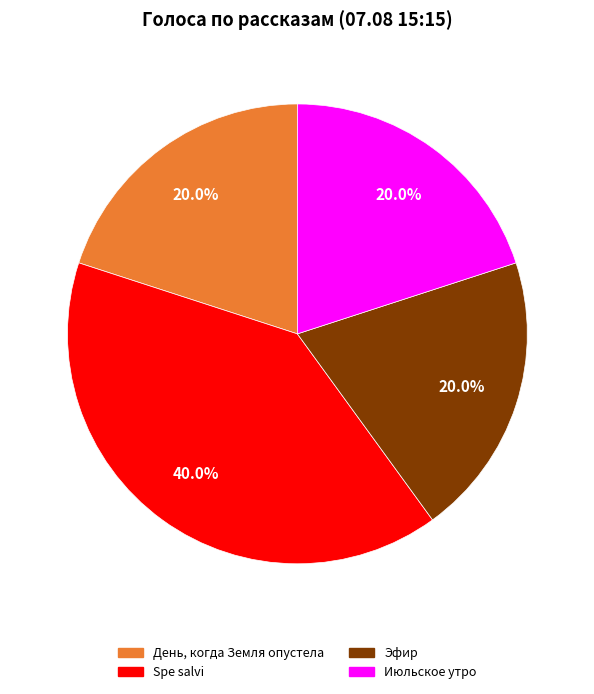

Is there a majority slice in this chart?

No